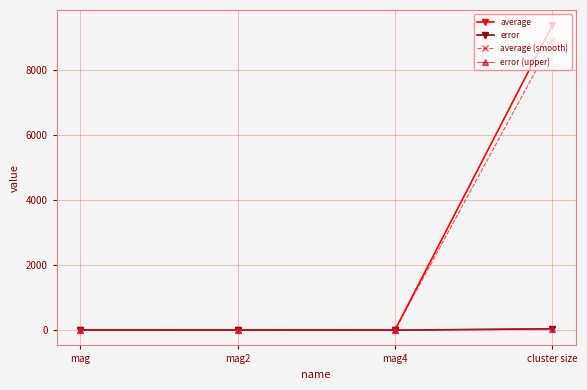

What is the sum of all average (smooth) values?

8898.5